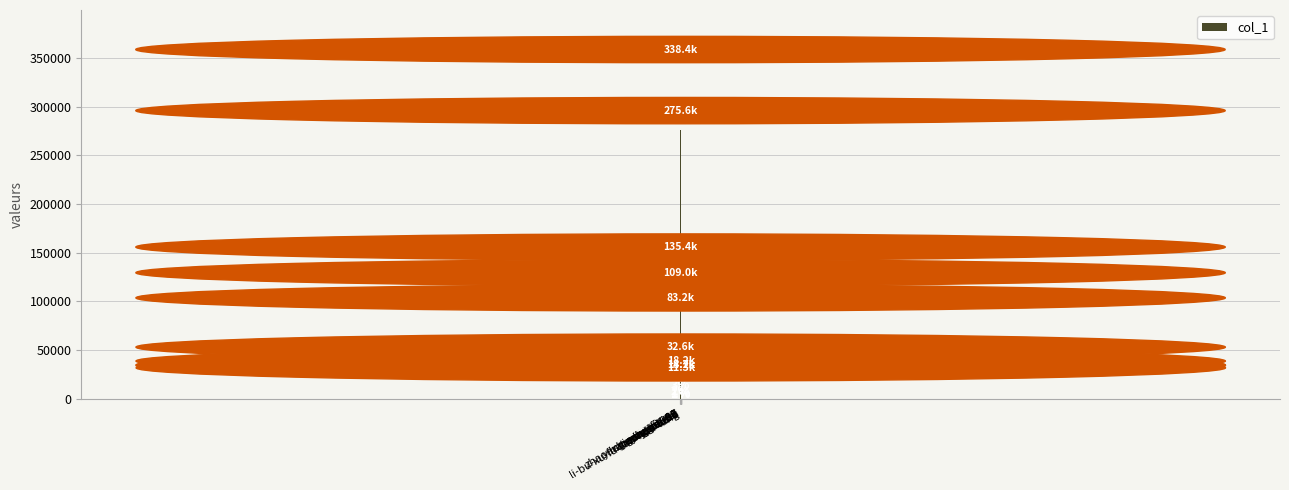

Rank the categories by value from highest to lowest.

zeng-kai-87, shaofeidu, sherrylimusic, zhao-hao-yang-1991, li-bu-xu-fa-tan-hua-lang, gong-nuo-6, liu-bei-tai, mo-chi-78-6, shi-xiao-fei-13, yang-sun-sun-98